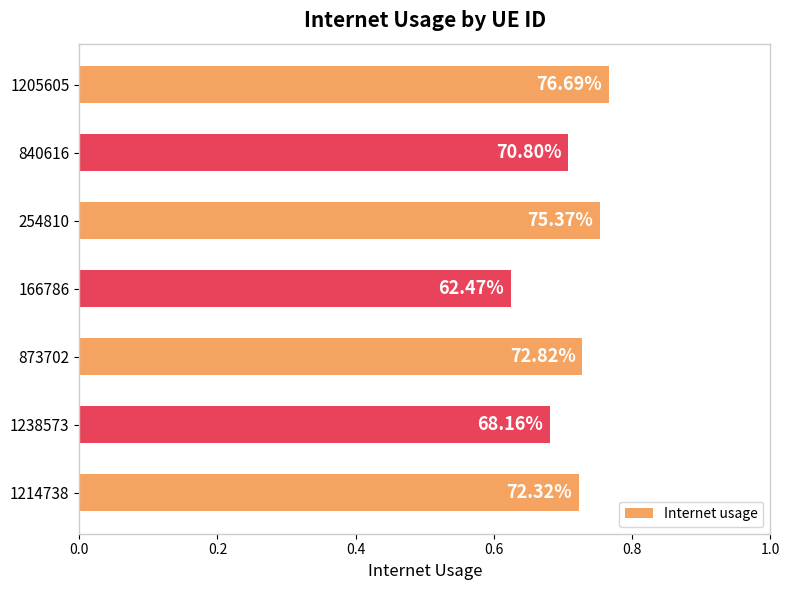

How many bars are there in total?

7